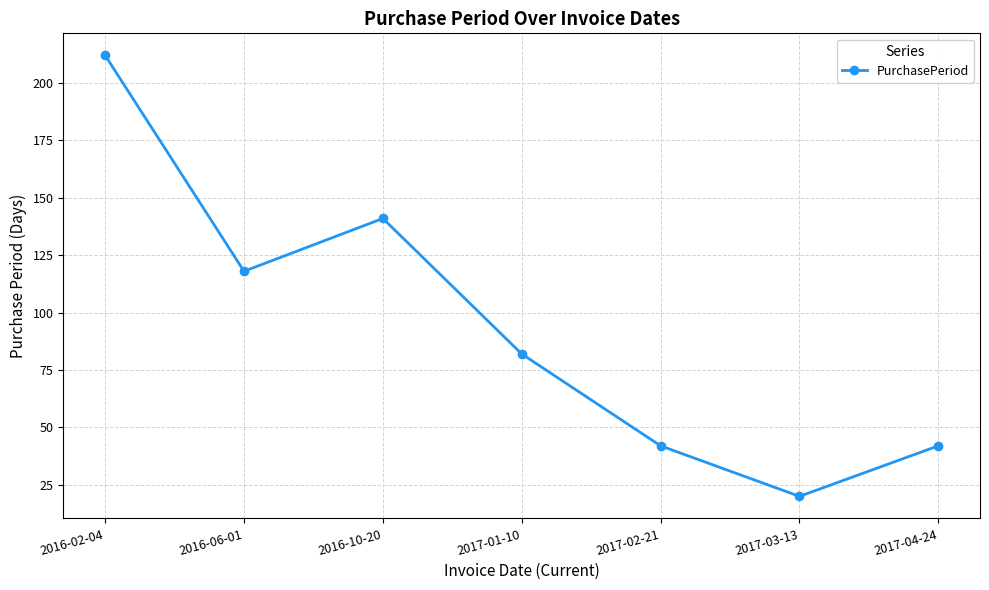

Reading left to right, what are all the values shown in this chart?

2016-02-04=212	2016-06-01=118	2016-10-20=141	2017-01-10=82	2017-02-21=42	2017-03-13=20	2017-04-24=42